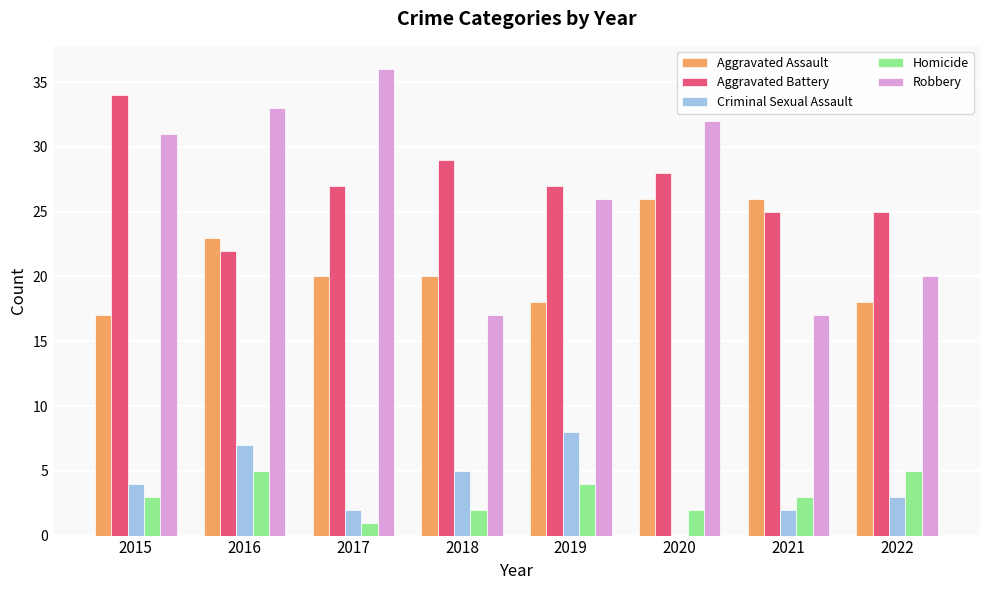

How many series are shown in this chart?

5